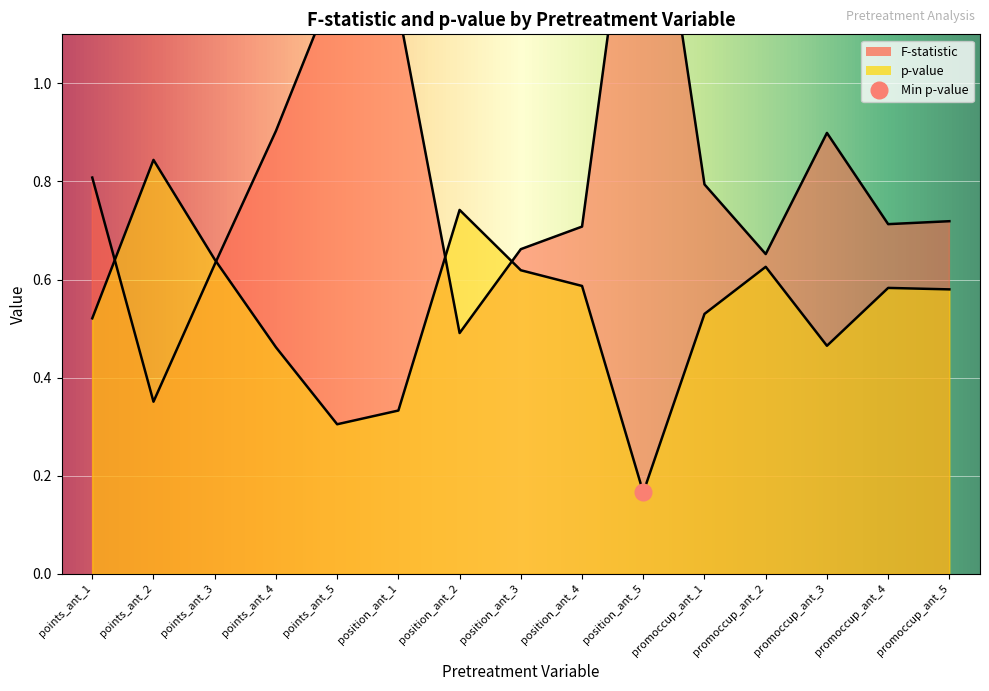

What position from the left is promoccup_ant_5?

15